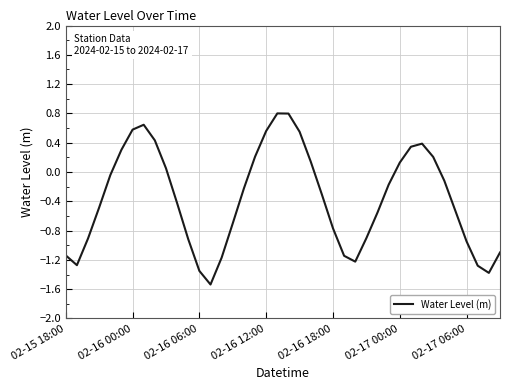

What is the sum of all values?

-14.5